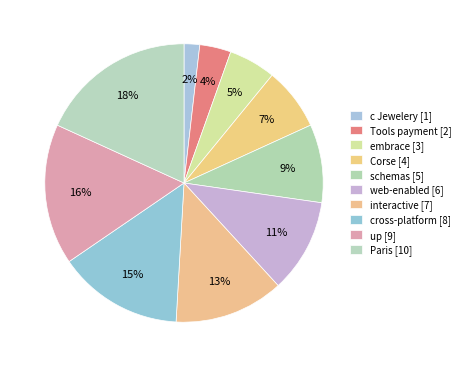

How many slices are in this pie chart?

10